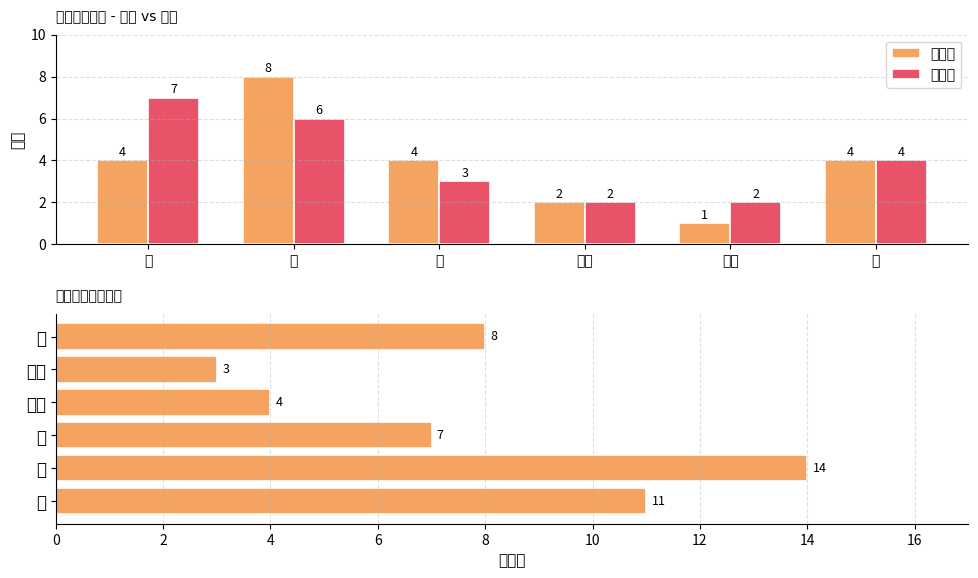

The 诡计卡 series shows 1 at 旧印. True or false?

False